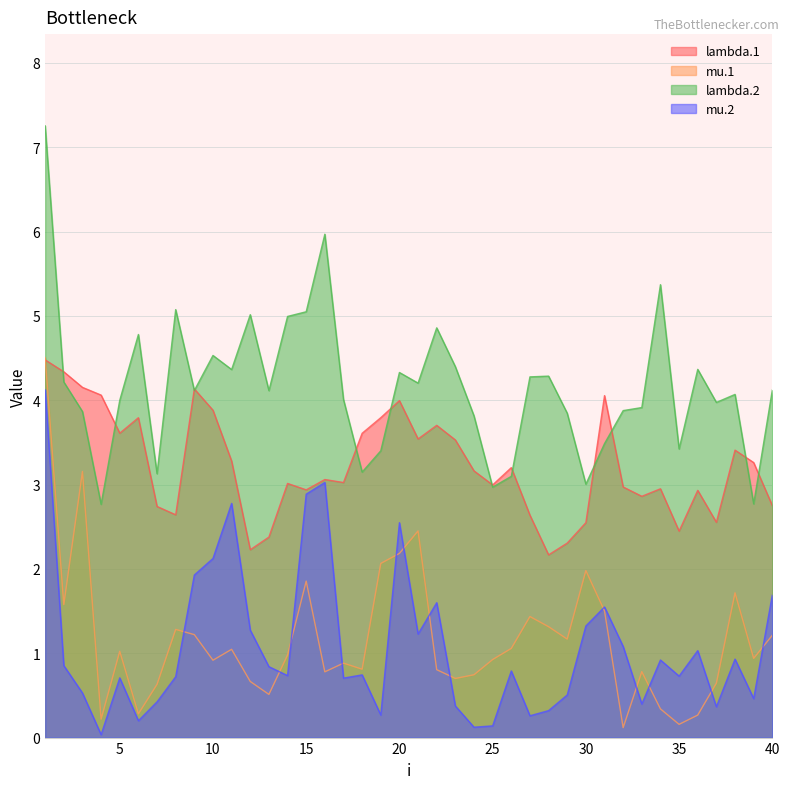

In mu.2, how many points are higher than both neighbors (excluding endpoints)?

11